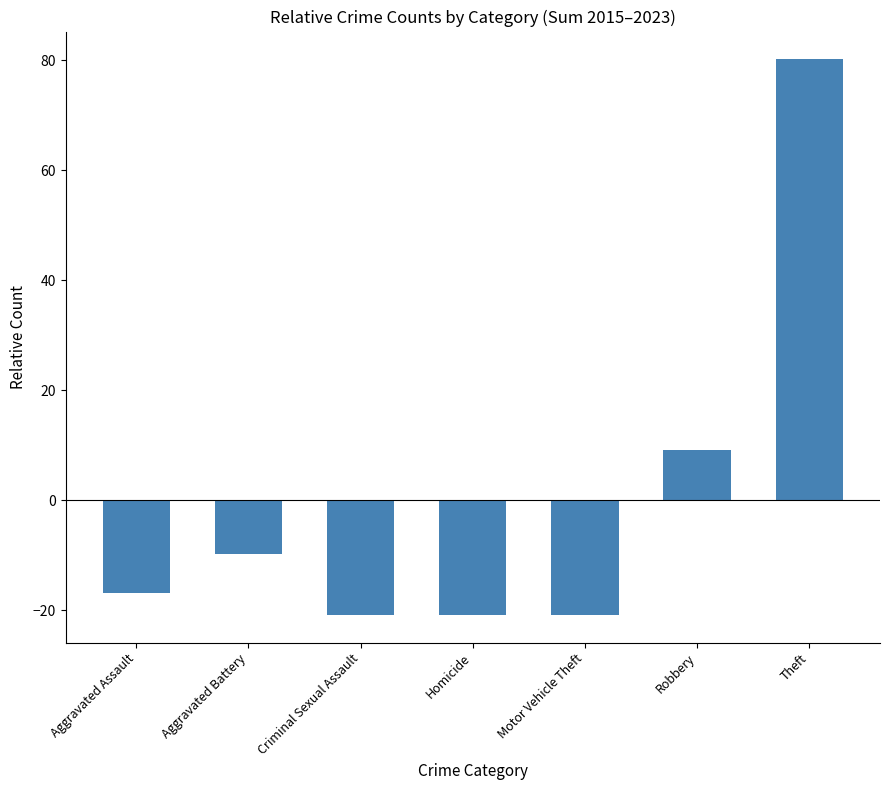

Which label corresponds to the largest value in the chart?

Theft